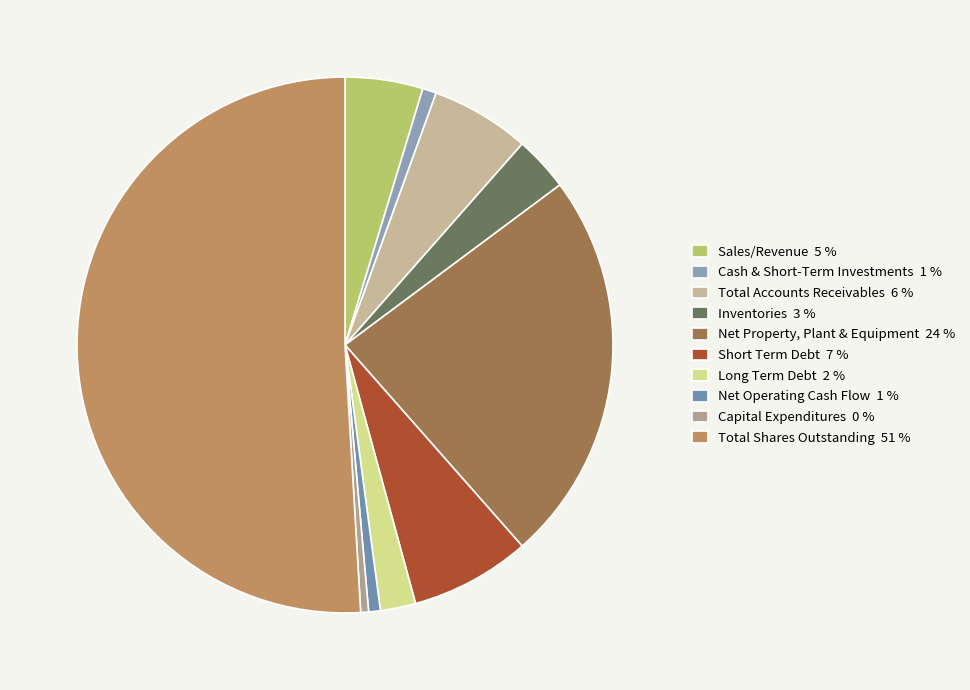

How many segments does this pie chart have?

10